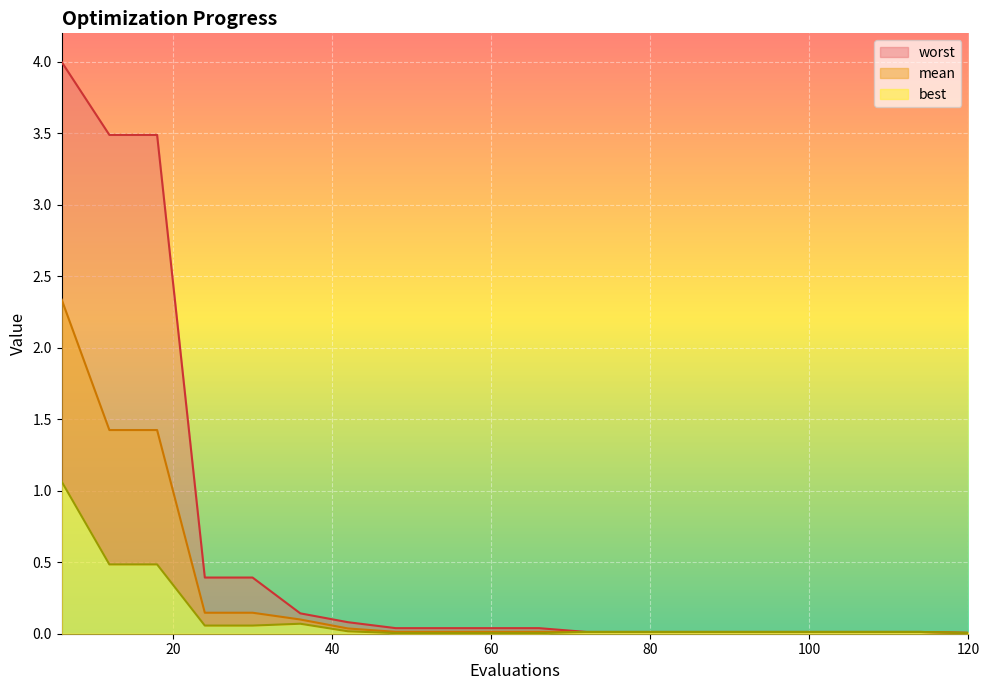

Is the value of mean at 42 greater than the value of worst at 72?

Yes